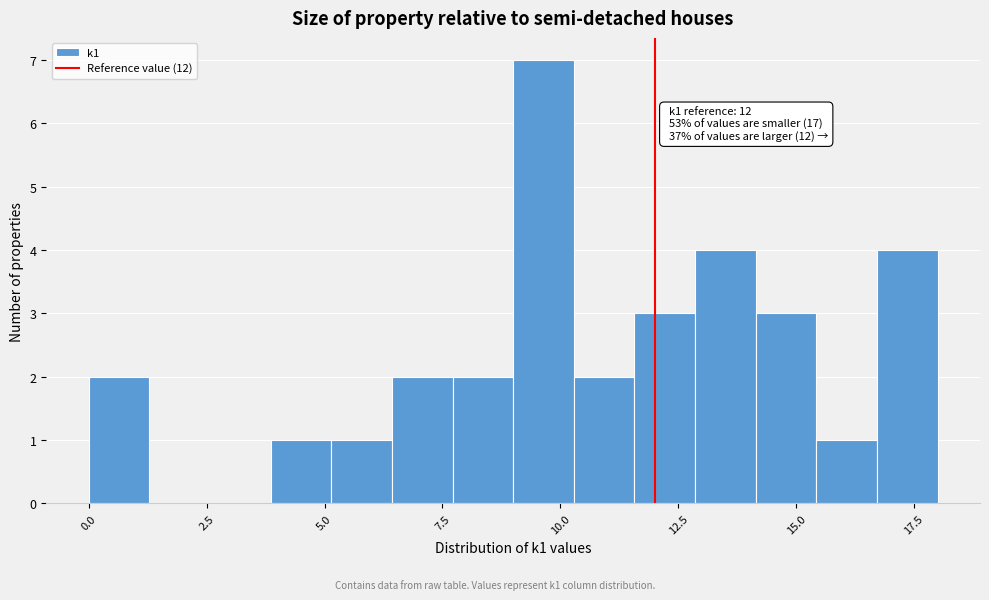

Around what value on the x-axis is the tallest bar? Give the approximate position of its centre, as read against the axis.

9.5